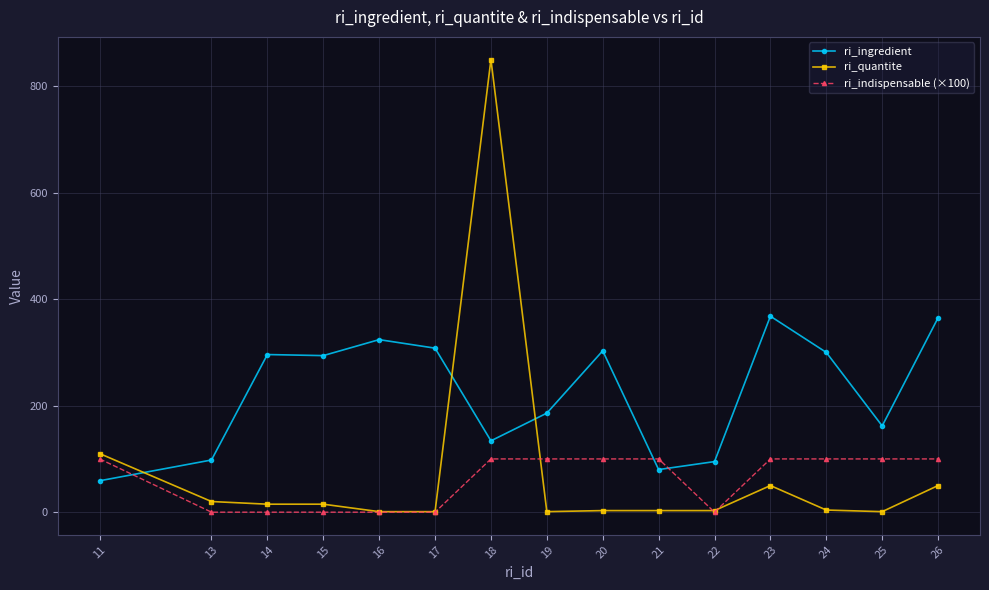

Is it true that ri_indispensable (×100) equals 0 at 14?

True